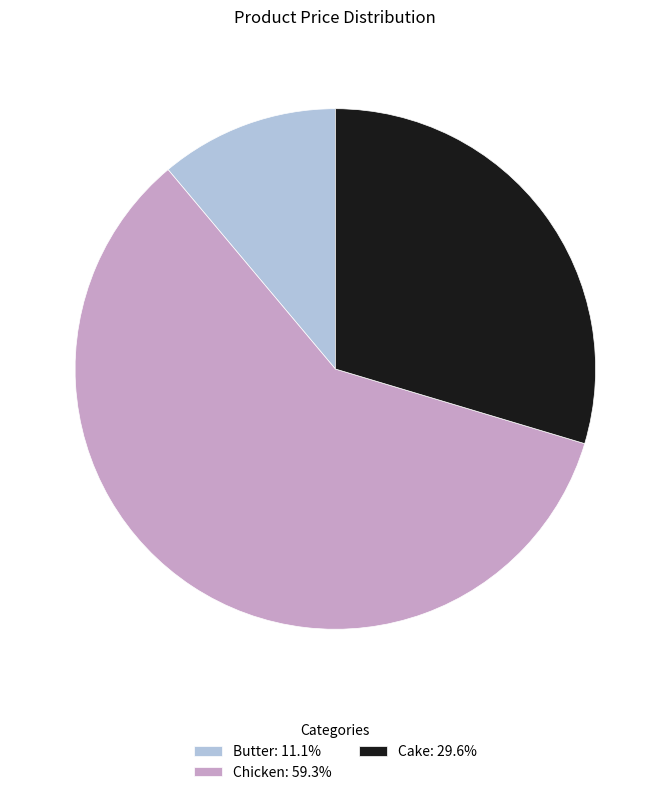

Approximately how many times larger is the value at Butter compared to Chicken?

0.2